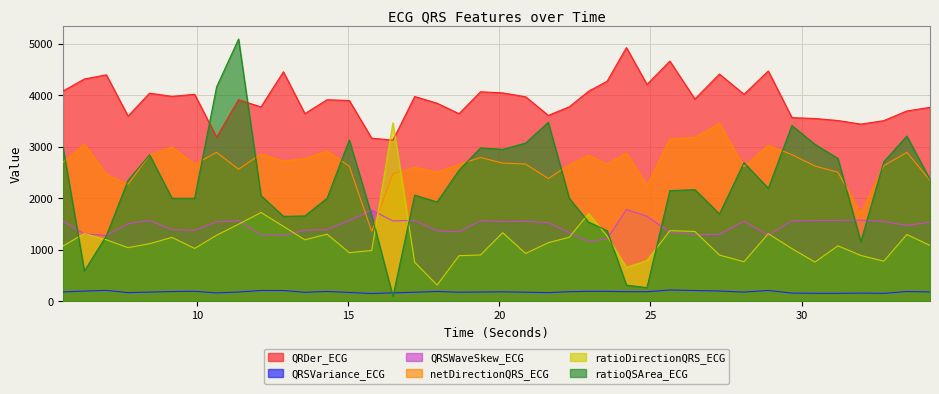

How many lines are shown in the chart?

6